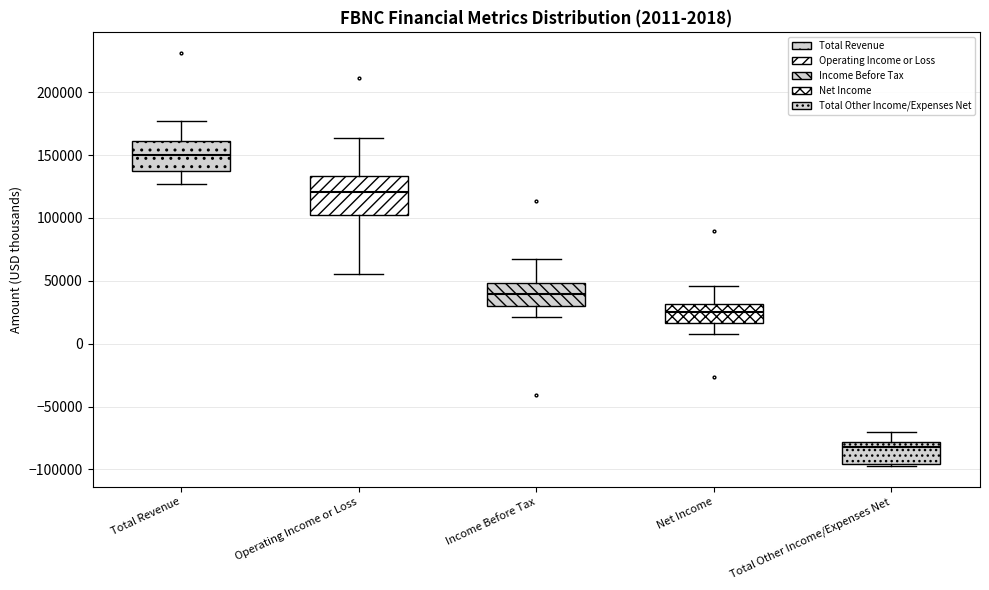

Which box has the highest median line?

Total Revenue